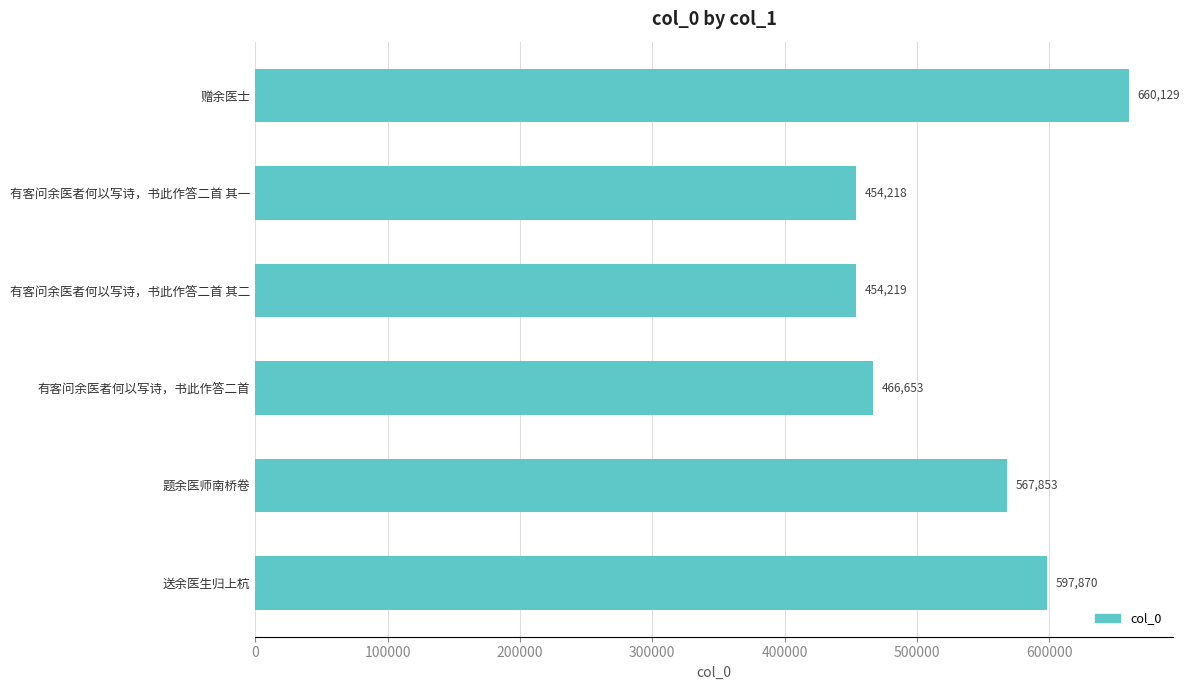

List the labels in order of value, largest first.

赠余医士, 送余医生归上杭, 题余医师南桥卷, 有客问余医者何以写诗，书此作答二首, 有客问余医者何以写诗，书此作答二首 其二, 有客问余医者何以写诗，书此作答二首 其一